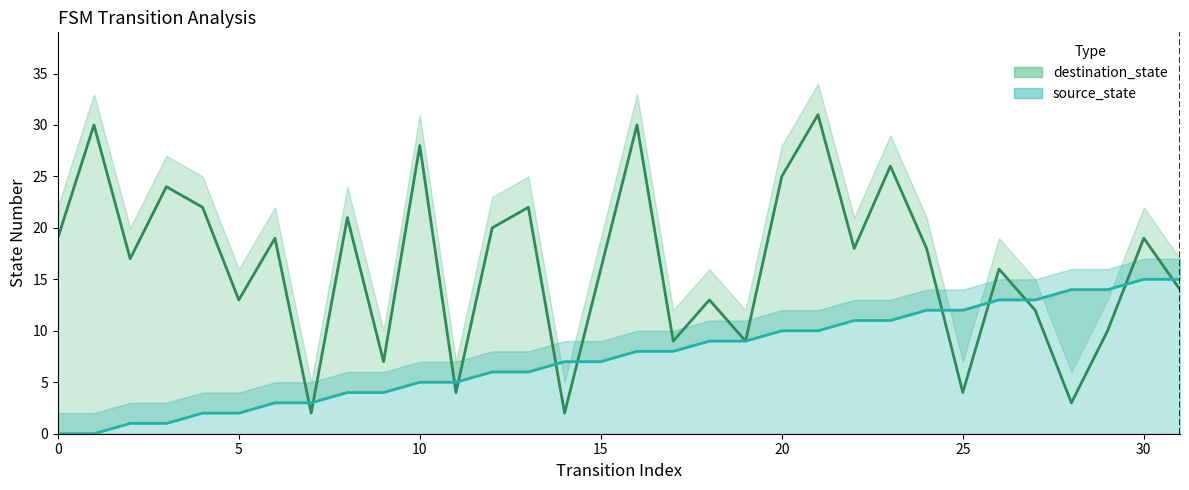

What is the difference between the maximum and minimum values in the destination_state line series?

29